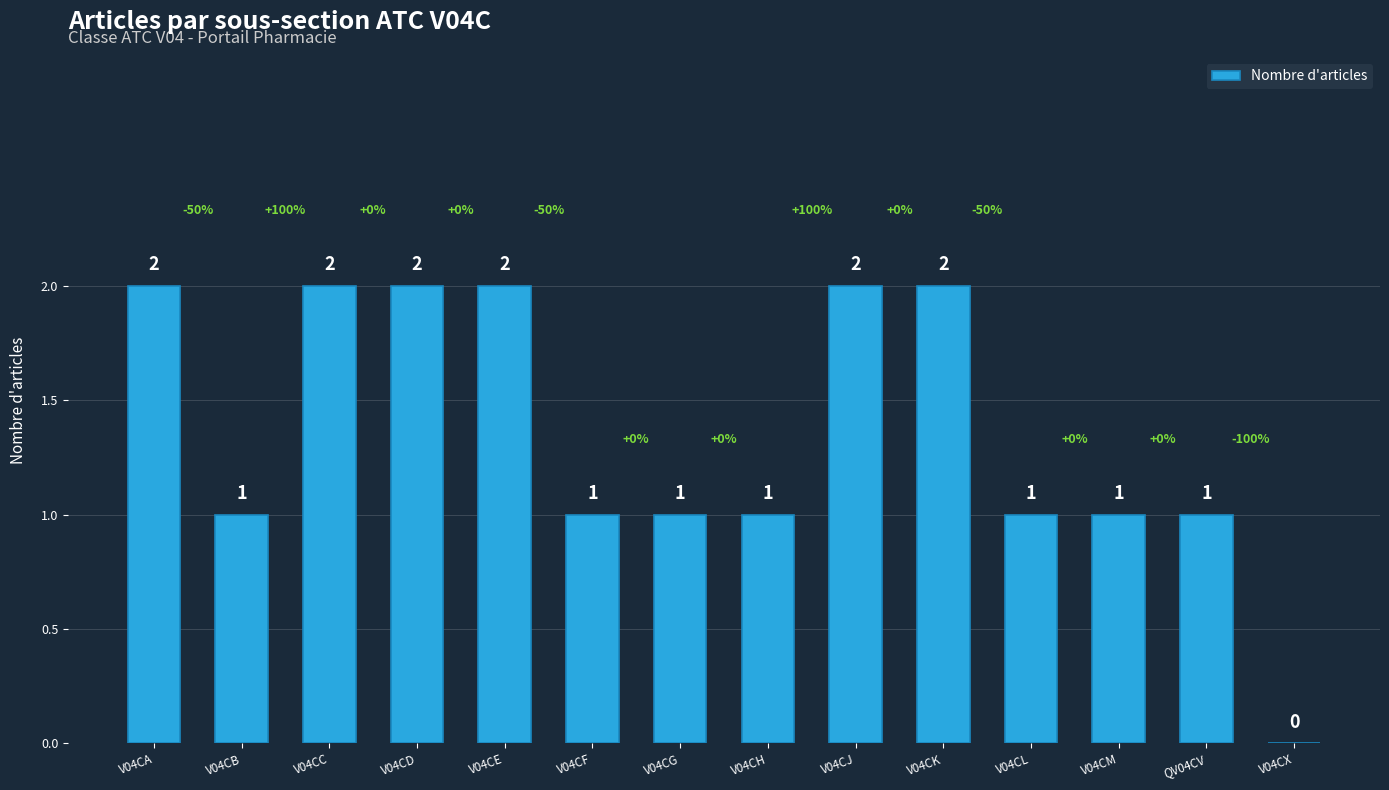

Approximately how many times larger is the value at V04CA compared to V04CB?

2.0